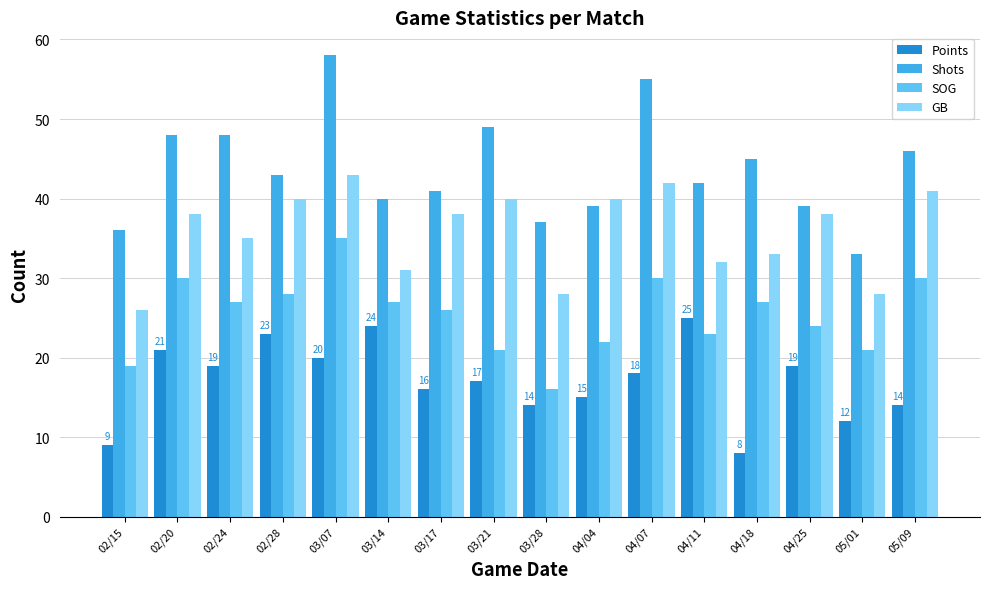

How many values in the SOG series are below 27?

8